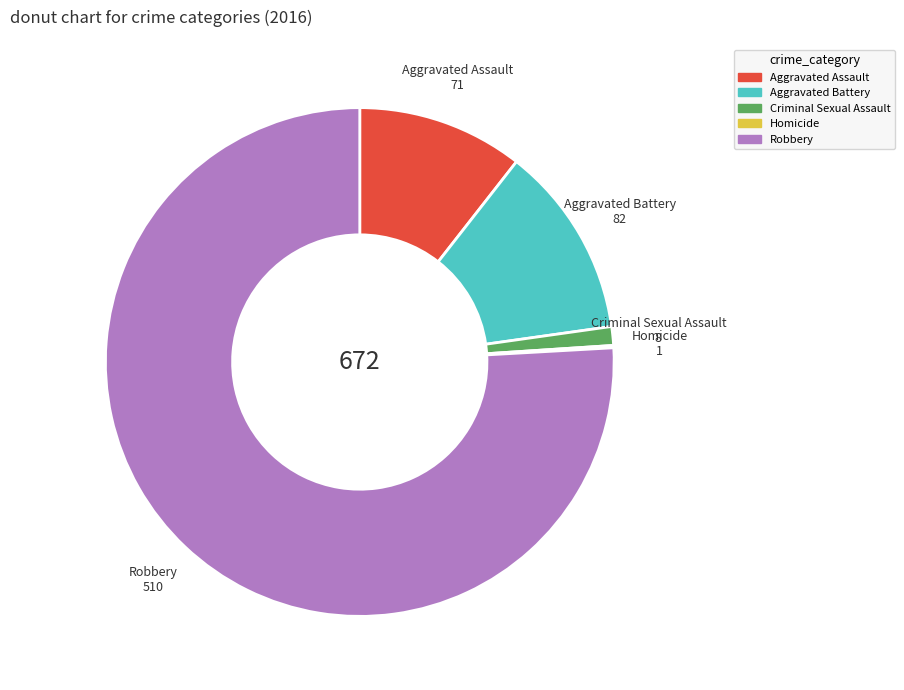

Is the sum of Aggravated Battery and Aggravated Assault greater than half?

No